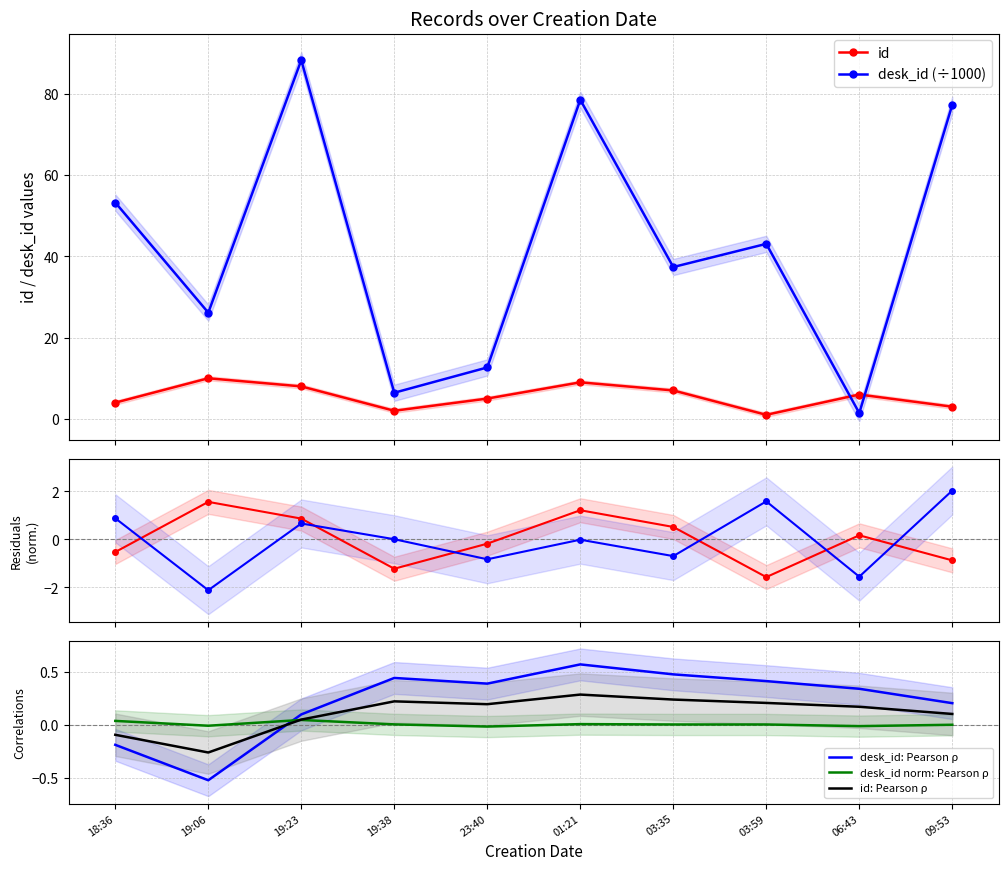

True or false: desk_id and id cross at least once.

True